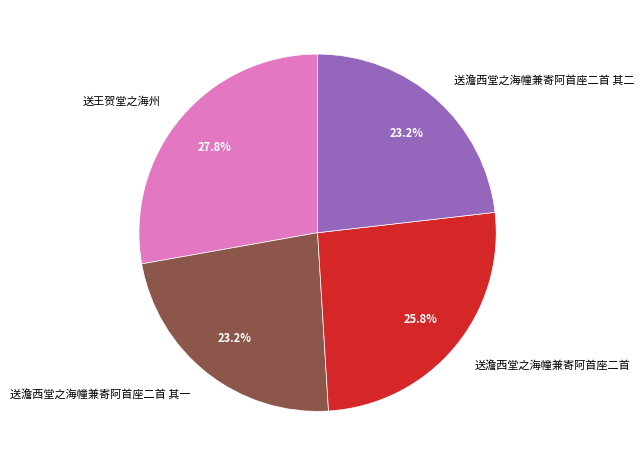

How many slices are in this pie chart?

4